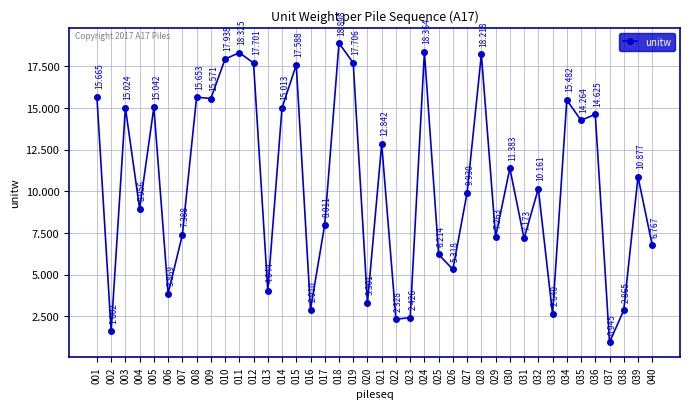

How many lines are shown in the chart?

1